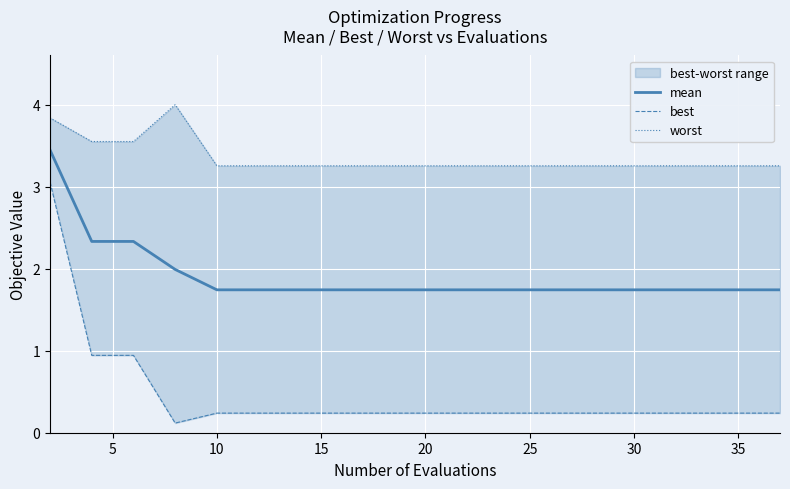

What is the maximum value shown in the chart?

4.0